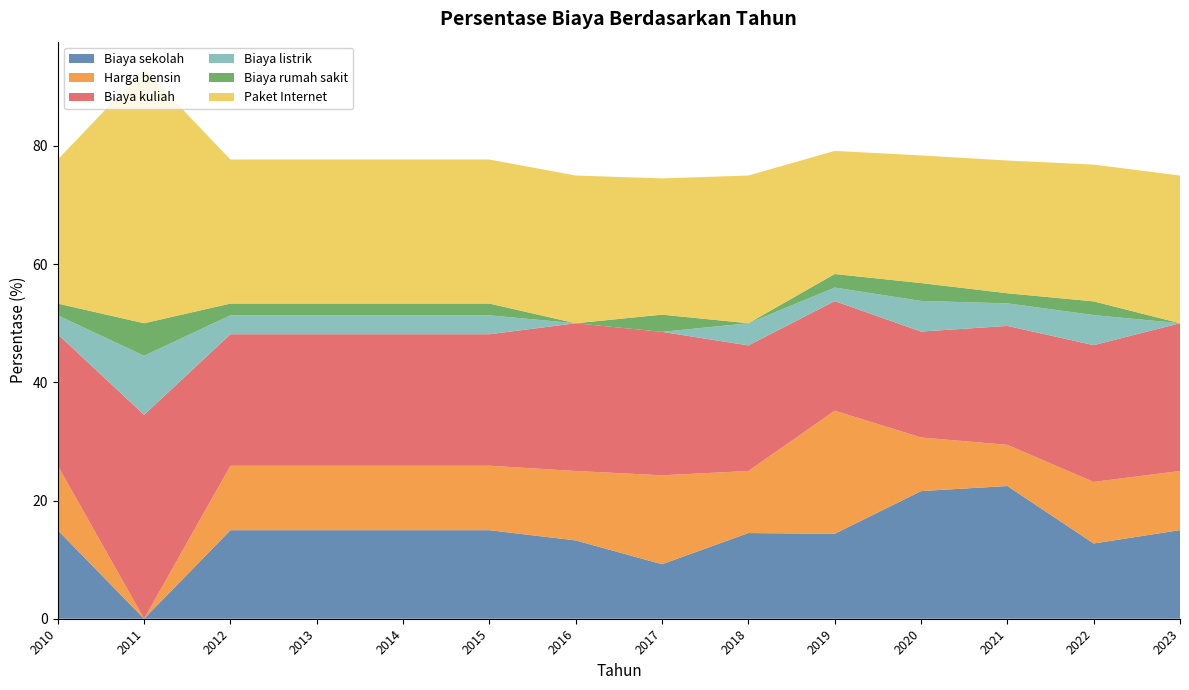

Reading left to right, what are all the values shown in this chart?

Biaya sekolah: 15.0	0.0	15.0	15.0	15.0	15.0	13.2	9.2	14.5	14.4	21.6	22.5	12.7	15.0
Harga bensin: 10.9	0.0	10.9	10.9	10.9	10.9	11.8	15.0	10.5	20.8	9.1	7.0	10.4	10.0
Biaya kuliah: 22.3	34.5	22.3	22.3	22.3	22.3	25.0	24.3	21.2	18.5	17.9	20.1	23.1	25.0
Biaya listrik: 3.2	10.0	3.2	3.2	3.2	3.2	0.0	0.0	3.8	2.3	5.2	3.8	5.1	0.0
Biaya rumah sakit: 2.0	5.5	2.0	2.0	2.0	2.0	0.0	2.9	0.0	2.3	3.0	1.7	2.3	0.0
Paket Internet: 24.4	43.0	24.4	24.4	24.4	24.4	25.0	23.1	25.0	20.8	21.6	22.5	23.1	25.0